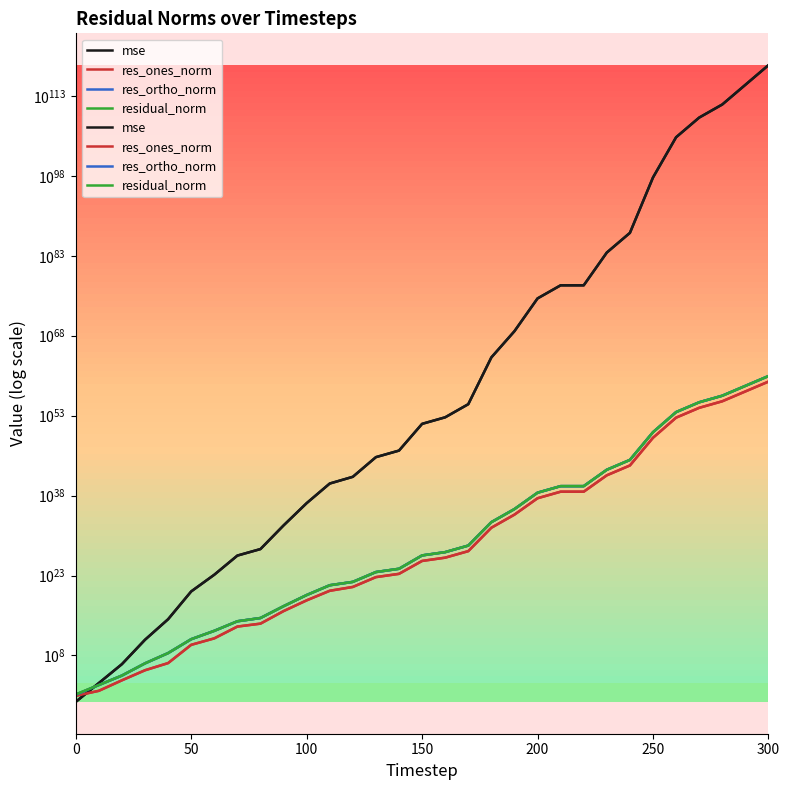

What are all the series names shown in the legend?

mse, res_ones_norm, res_ortho_norm, residual_norm